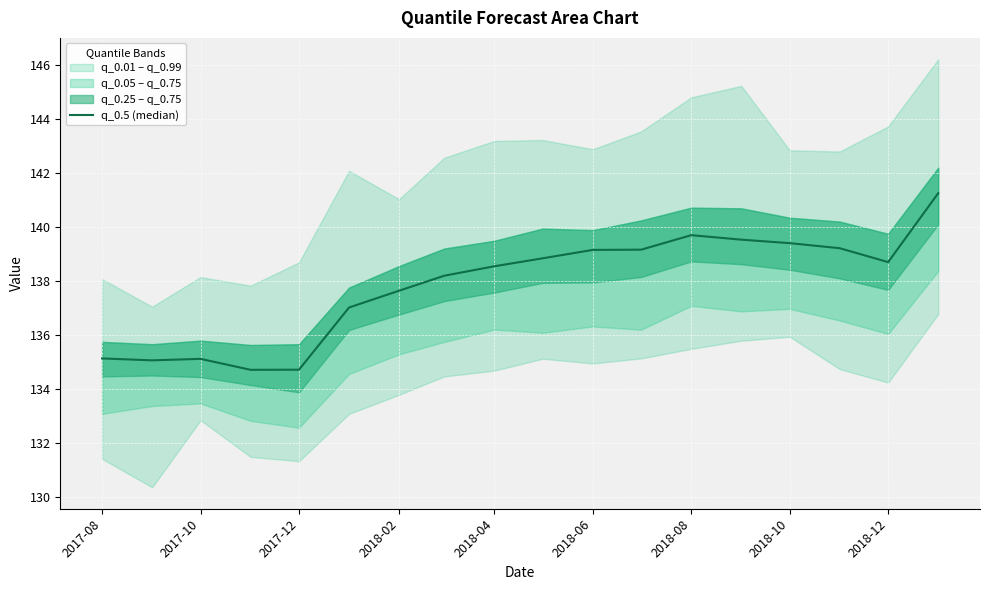

How many lines are shown in the chart?

1